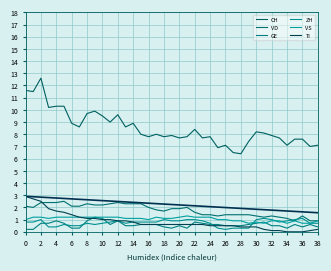

In VS, how many points are higher than both neighbors (excluding endpoints)?

4